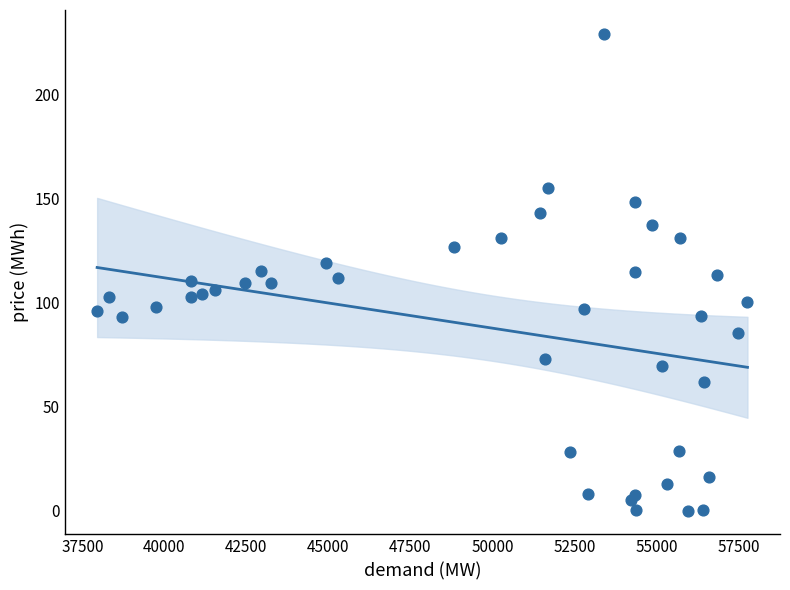

What is the range of X values (max minus min)?

19825.5